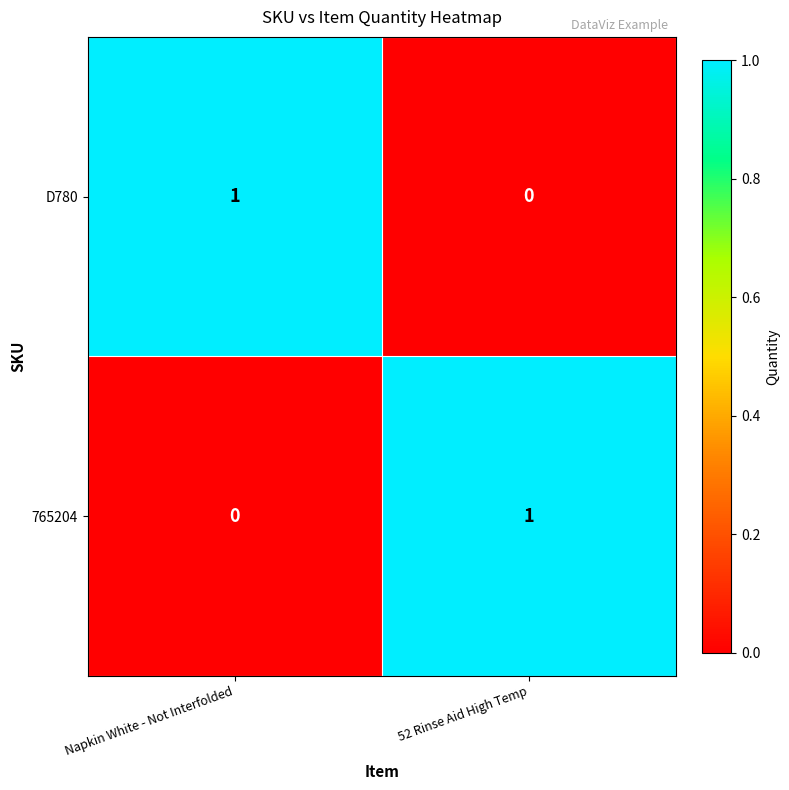

True or false: D780 has a value of 0 at 52 Rinse Aid High Temp.

True